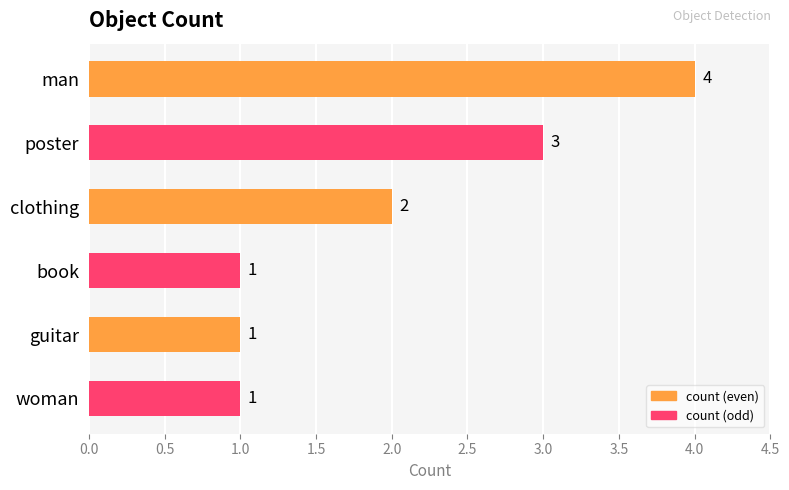

True or false: the data shows 1 at woman.

True